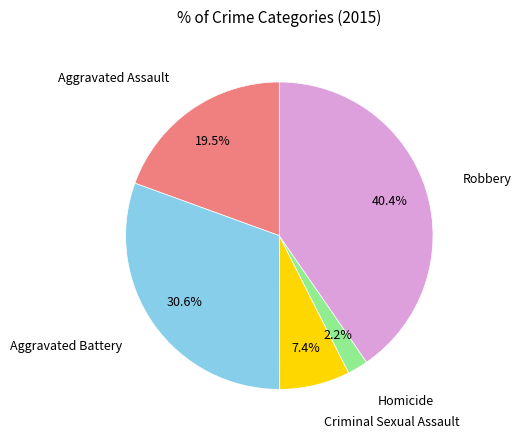

Is there a majority slice in this chart?

No